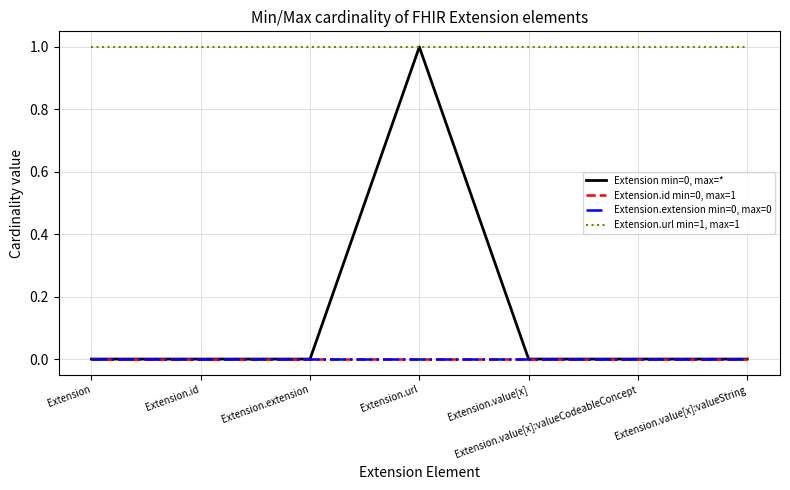

Is this an area chart (filled region under the line)?

No